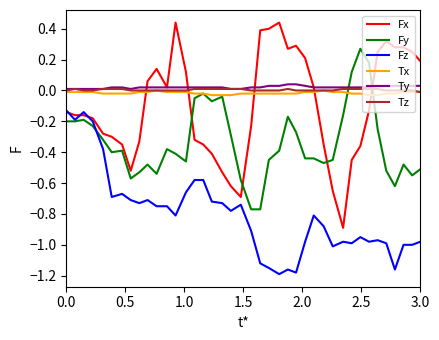

Which series has the largest range (max minus min)?

Fx